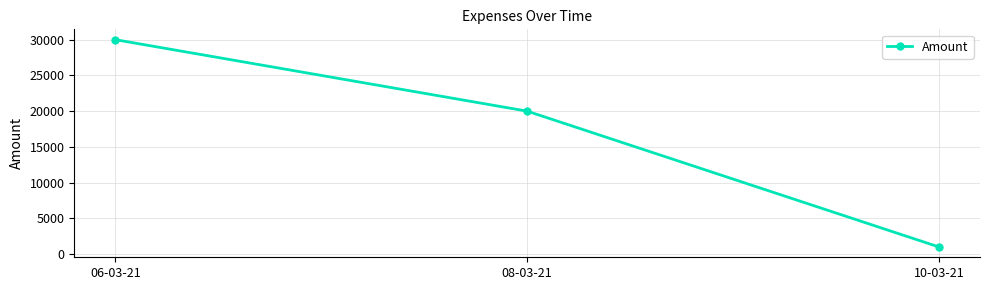

List the labels in order of value, largest first.

06-03-21, 08-03-21, 10-03-21